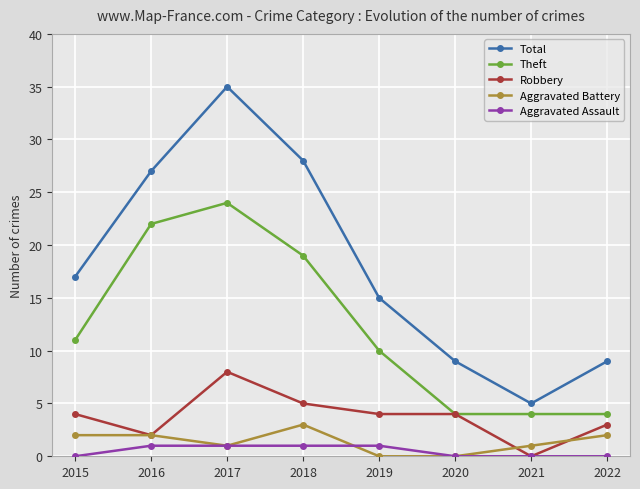

What is the value of the Aggravated Assault point at the 3rd from the left?

1